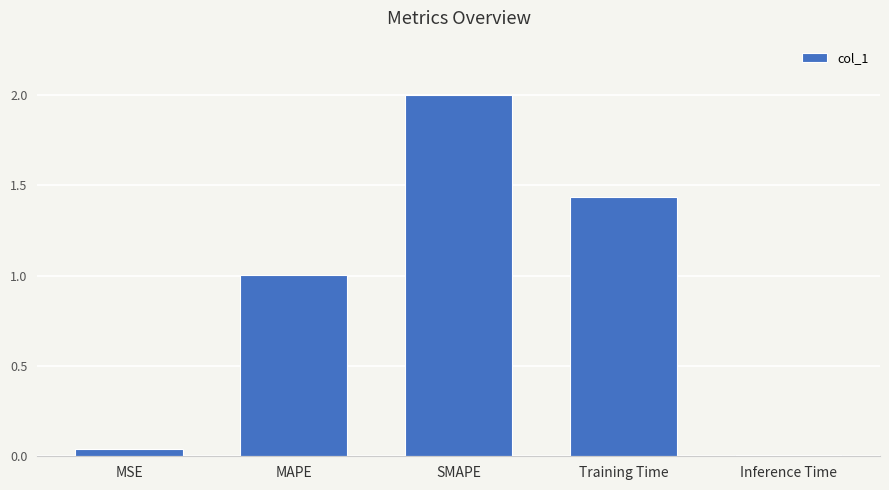

Which category has the highest value across all series?

SMAPE